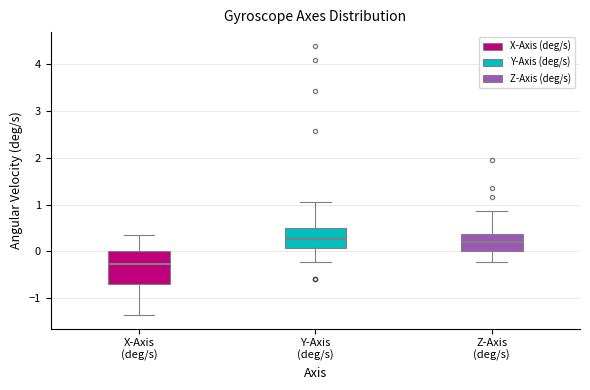

Which box is the tallest, from its lower edge to its upper edge?

X-Axis (deg/s)